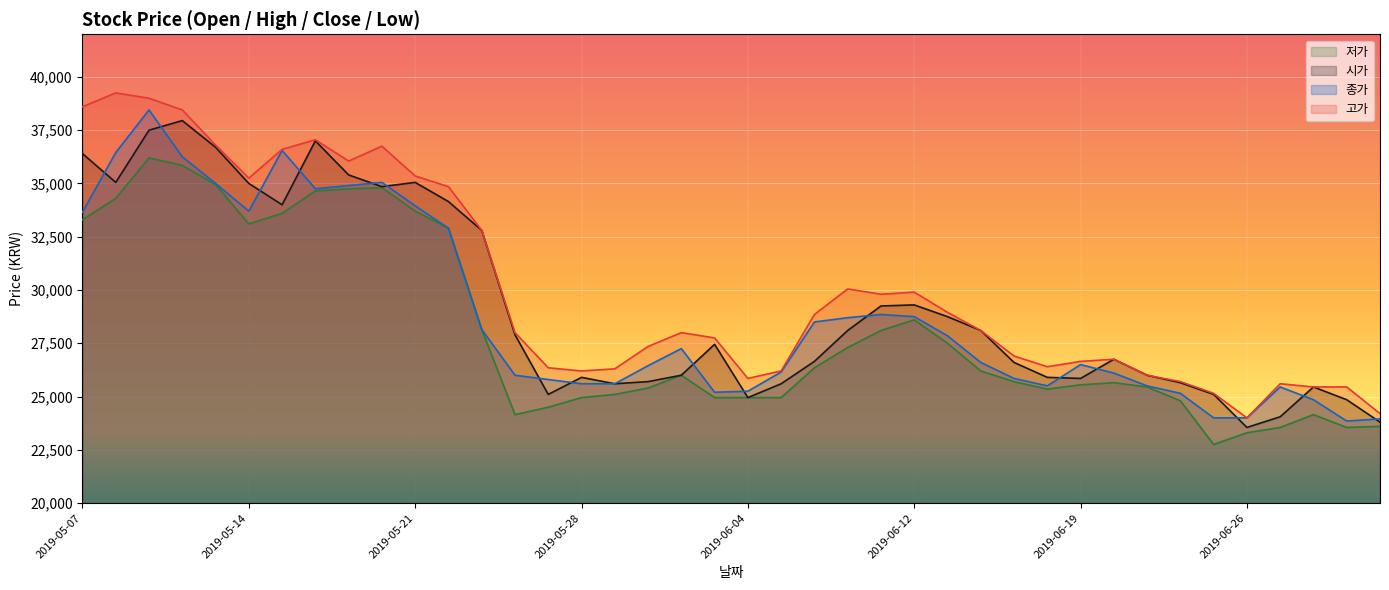

Reading right to left, what are all the values shown in this chart?

시가: 23800	24850	25450	24050	23550	25100	25650	26000	26750	25850	25900	26600	28100	28750	29300	29250	28100	26650	25600	24950	27450	26000	25700	25600	25900	25100	27900	32800	34150	35050	34850	35400	37000	34000	35000	36700	37950	37500	35050	36400
고가: 24200	25450	25450	25600	24000	25150	25700	26000	26750	26650	26400	26900	28100	28950	29900	29800	30050	28850	26200	25850	27750	28000	27350	26300	26200	26350	28000	32800	34850	35350	36750	36050	37050	36600	35250	36800	38450	39000	39250	38600
종가: 23950	23850	24850	25450	24000	24000	25150	25500	26100	26500	25500	25850	26600	27850	28750	28850	28700	28500	26150	25250	25200	27250	26450	25600	25600	25800	26000	28150	32900	33950	35050	34900	34750	36550	33700	35000	36250	38450	36450	33650
저가: 23600	23550	24150	23550	23300	22750	24800	25450	25650	25550	25350	25700	26200	27500	28600	28100	27300	26350	24950	24950	24950	26000	25400	25100	24950	24500	24150	28150	32900	33700	34800	34750	34650	33600	33100	34950	35850	36200	34300	33300